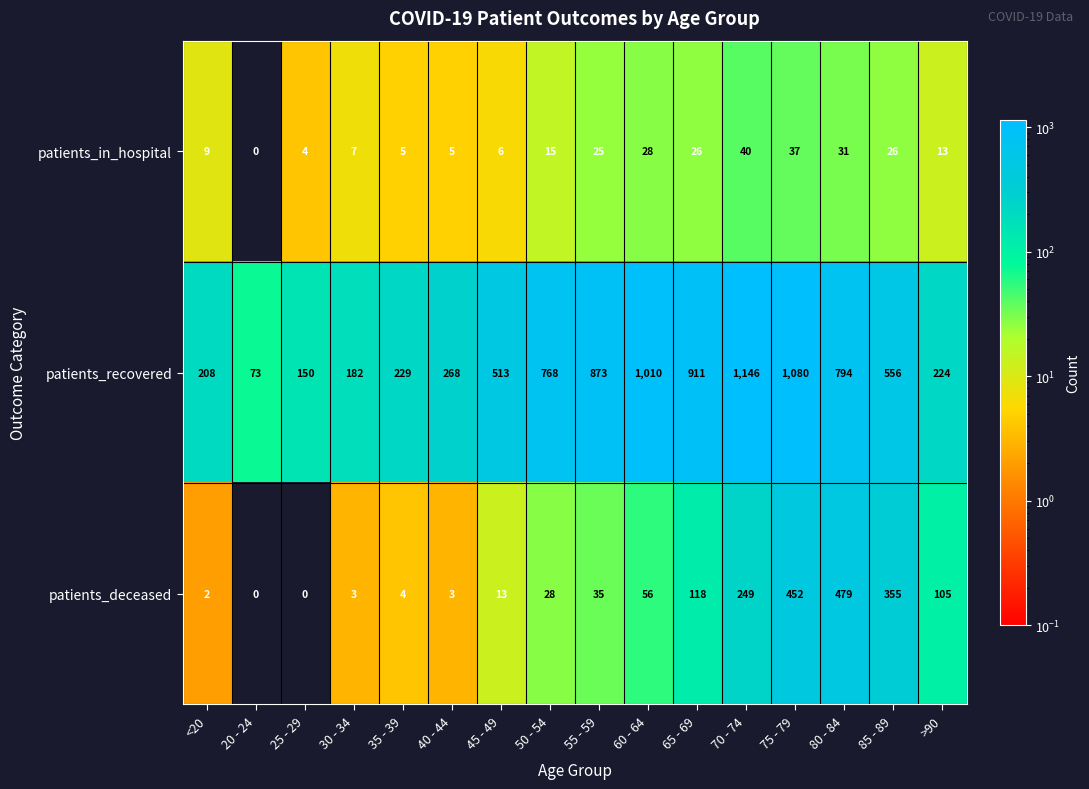

True or false: patients_recovered has a value of 417 at 80 - 84.

False